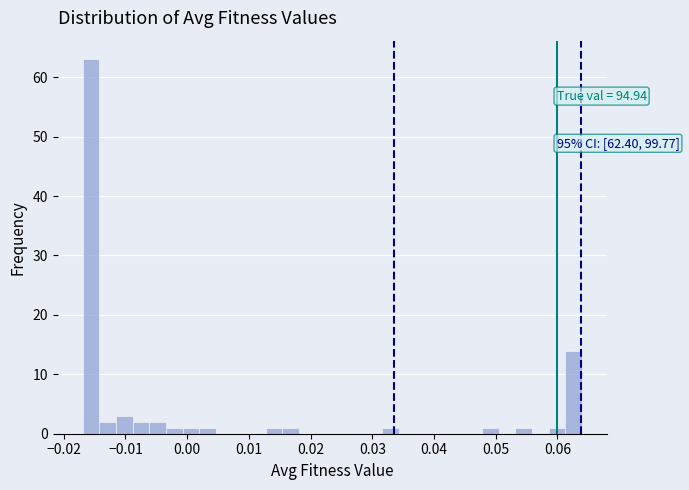

Around what value on the x-axis is the tallest bar? Give the approximate position of its centre, as read against the axis.

-0.016